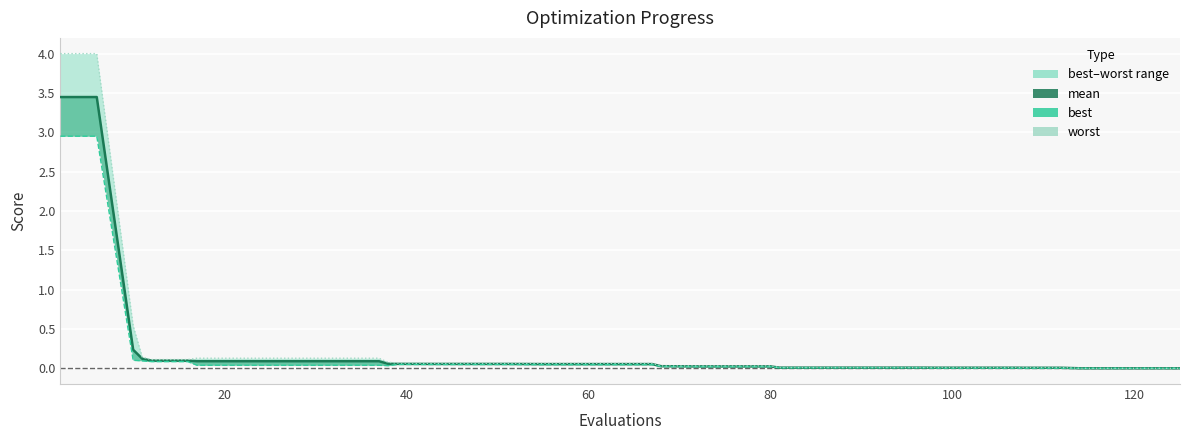

List the series in order of their overall mean, lowest first.

best, mean, worst